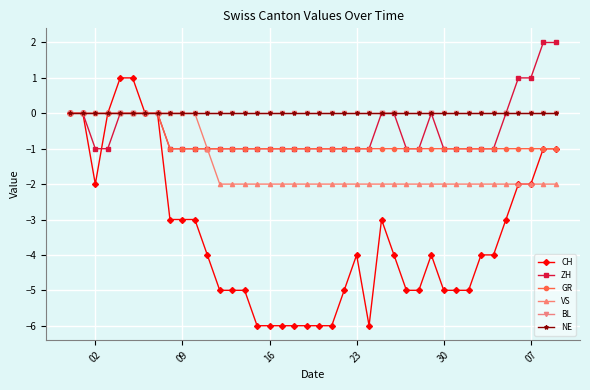

Is this an area chart (filled region under the line)?

No